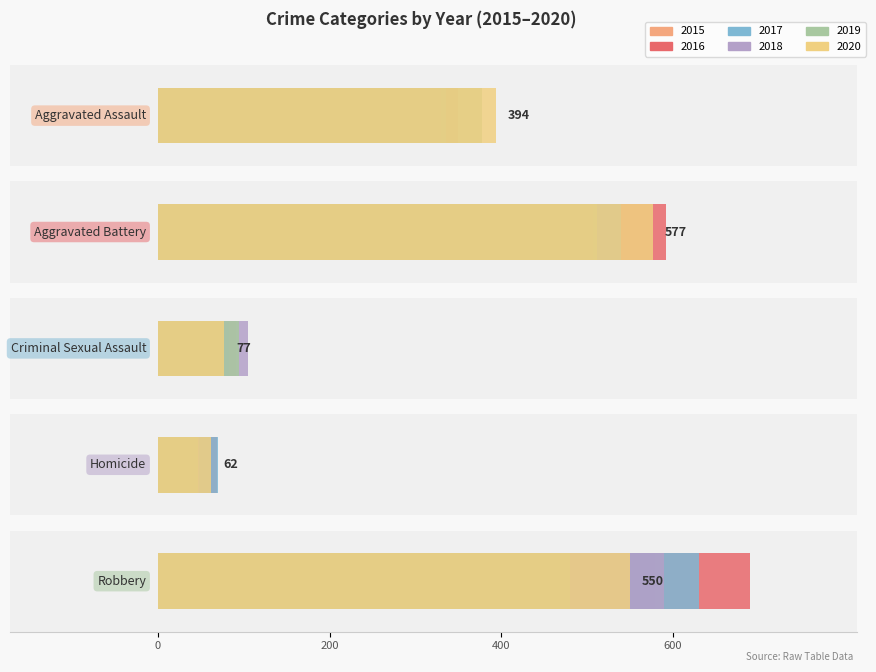

What is the value of the 2019 bar at the 3rd from the left?

94